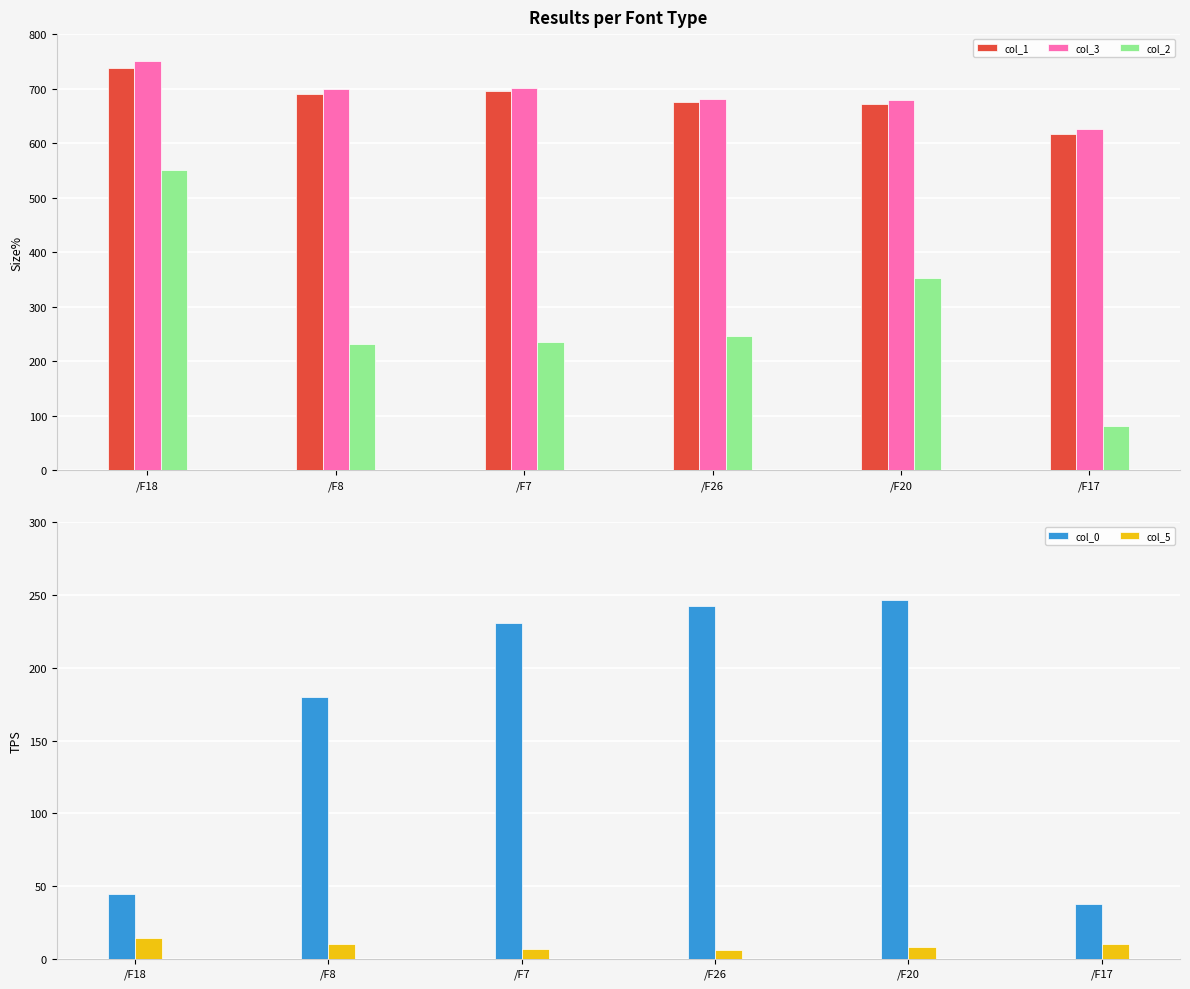

What is the sum of the col_0 values at /F18 and /F20?

291.1